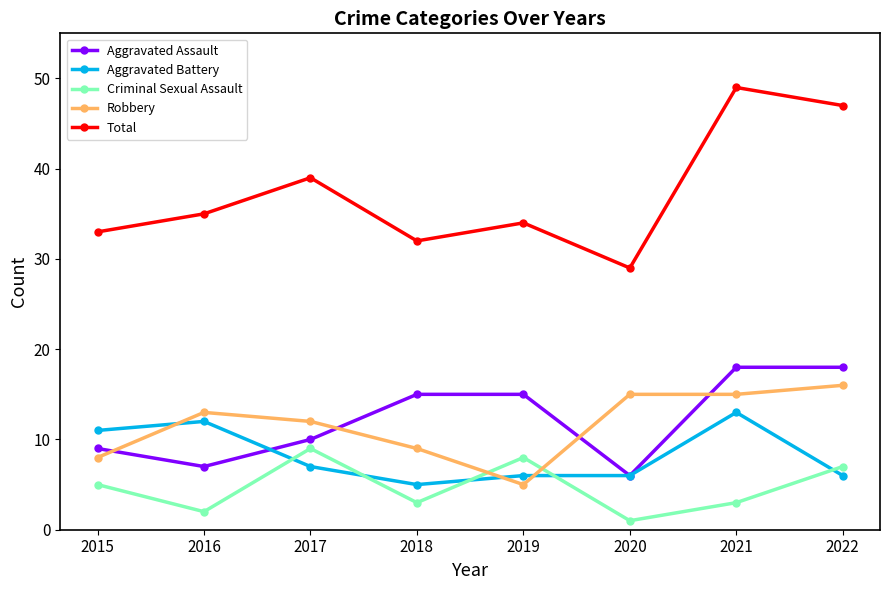

True or false: Criminal Sexual Assault has more than 2 interior local peaks.

False